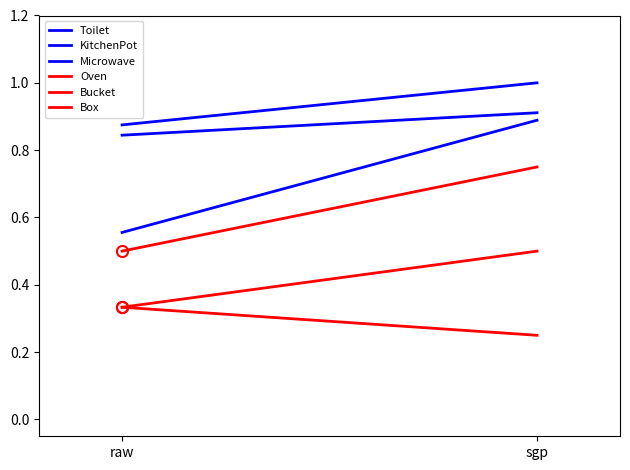

What is the maximum value for Oven?

0.8